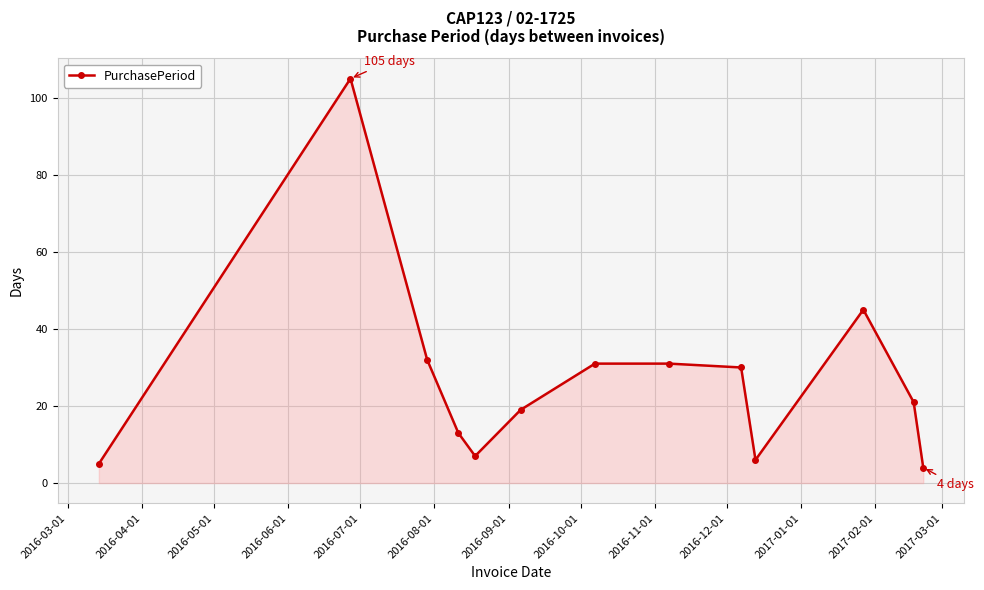

Does the chart have visible grid lines?

Yes